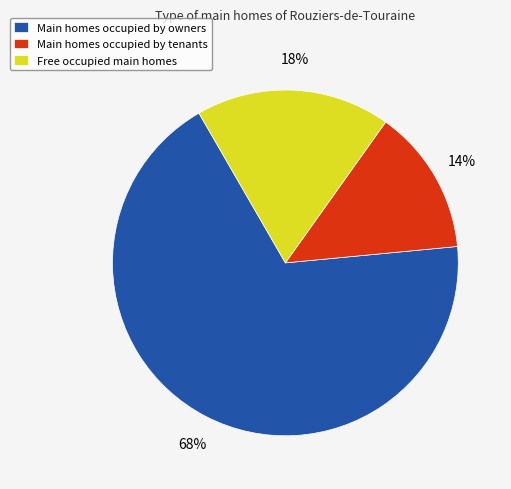

Which slice is the smallest?

Main homes occupied by tenants